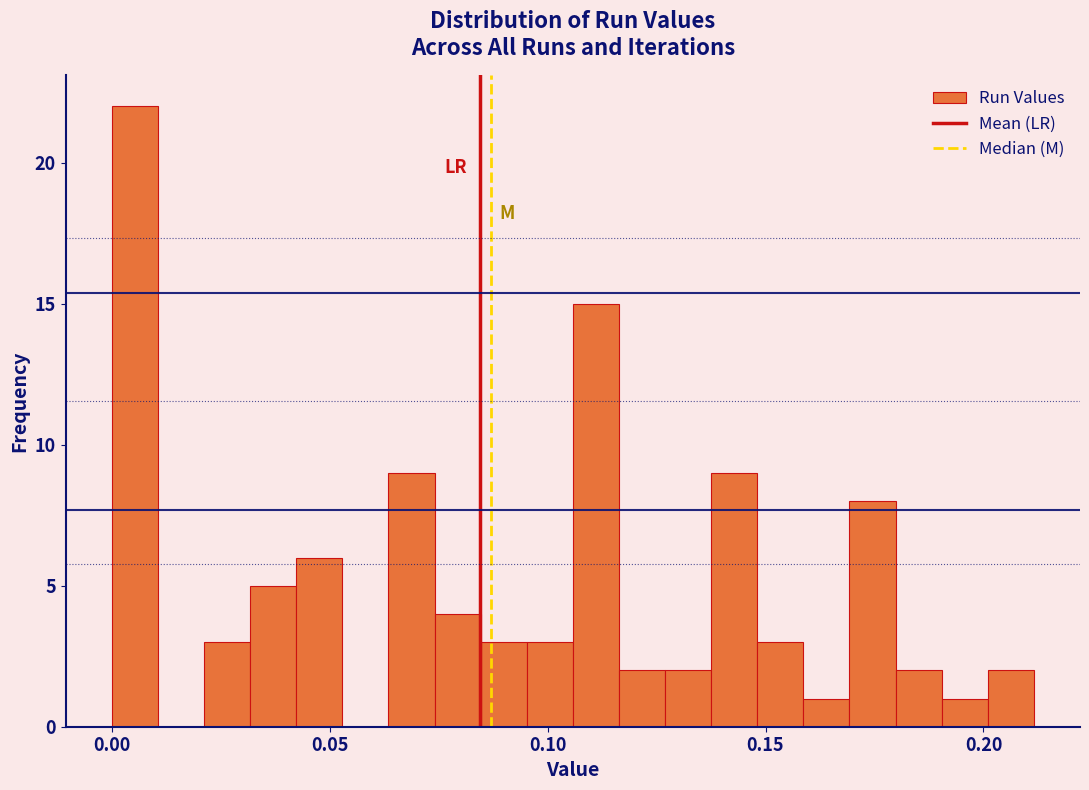

Around what value on the x-axis is the tallest bar? Give the approximate position of its centre, as read against the axis.

0.005